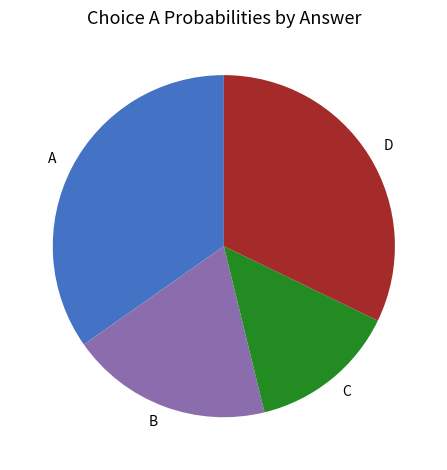

Does B account for over 50% of the chart?

No